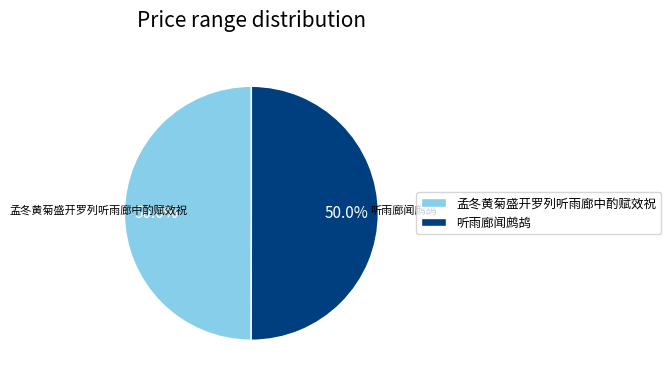

To the nearest percent, what portion does 听雨廊闻鹧鸪 represent?

50%